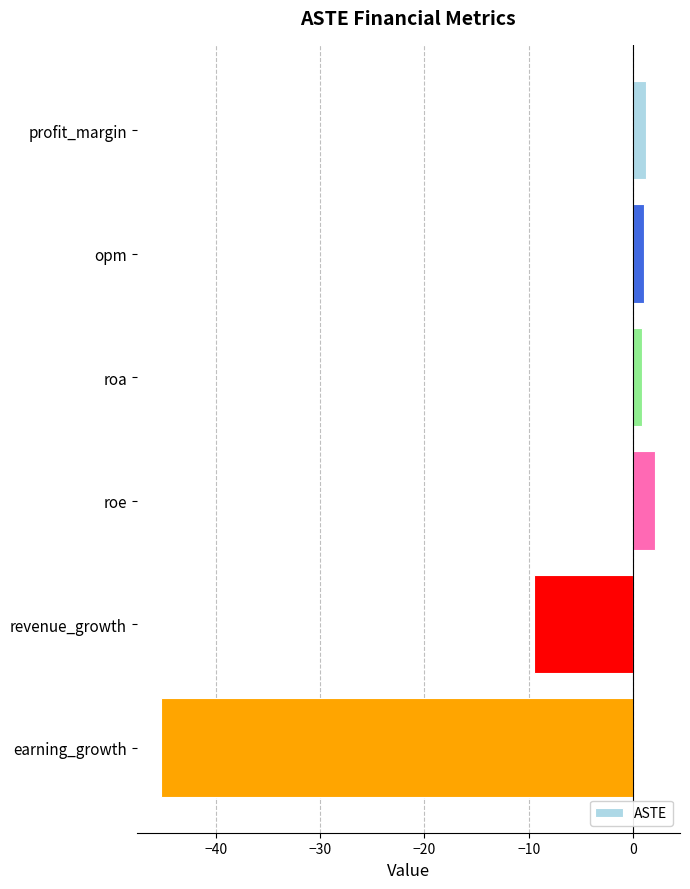

Which has a higher value, opm or revenue_growth?

opm